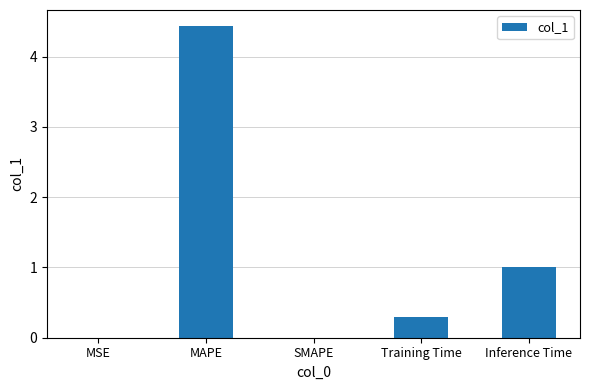

The value at SMAPE is 0.0. True or false?

True